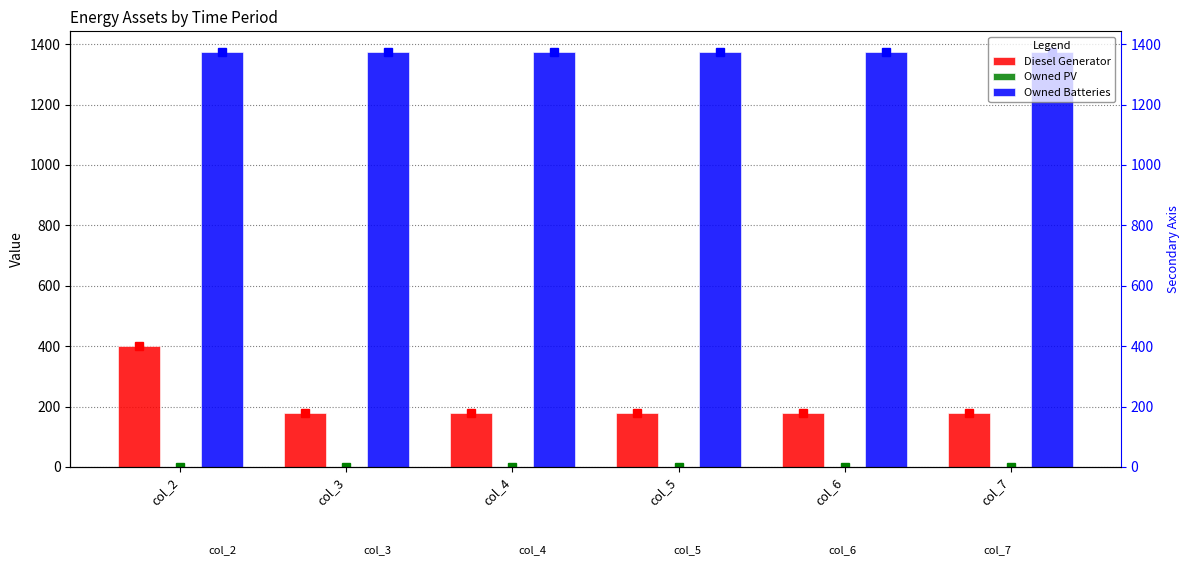

At how many categories does at least one series exceed 22?

6